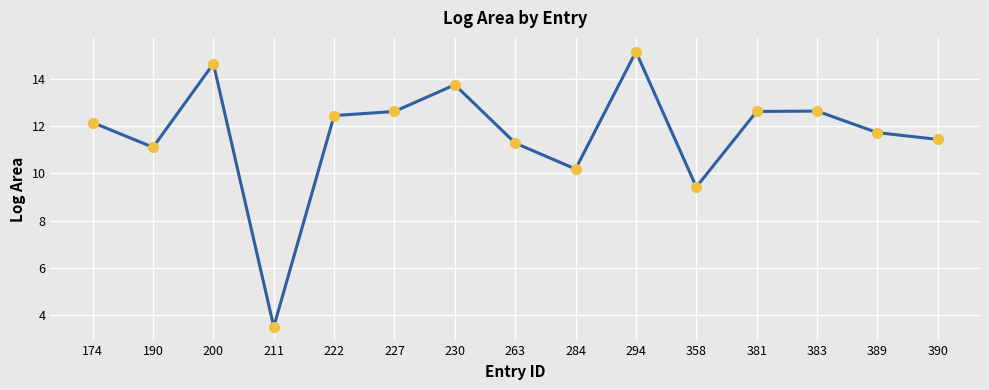

How many points are higher than both their immediate neighbors (excluding endpoints)?

4